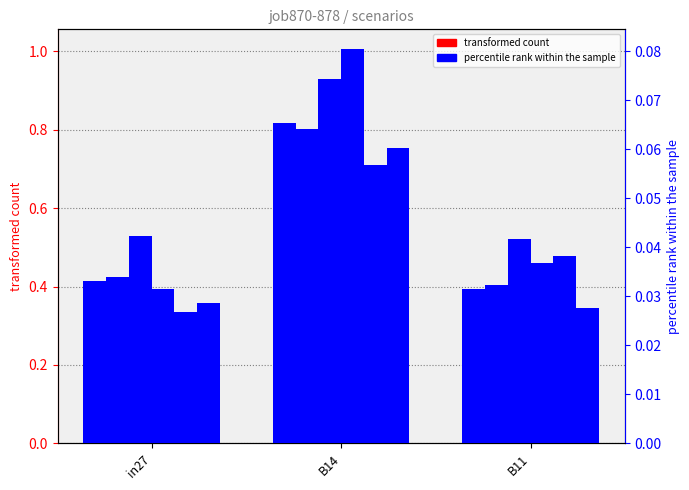

What is the label of the 1st bar from the left?

in27